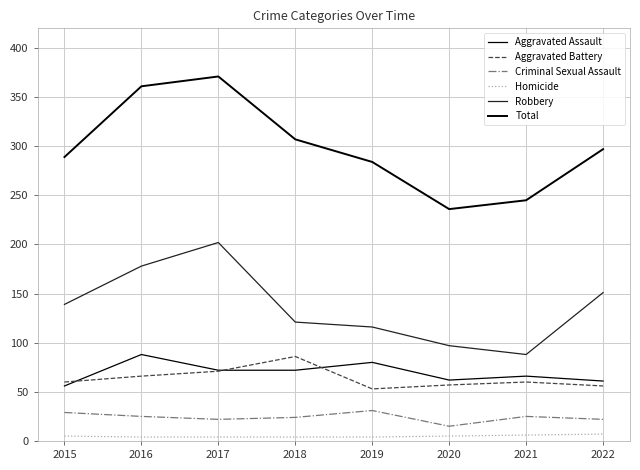

True or false: Aggravated Assault and Total intersect in this chart.

False